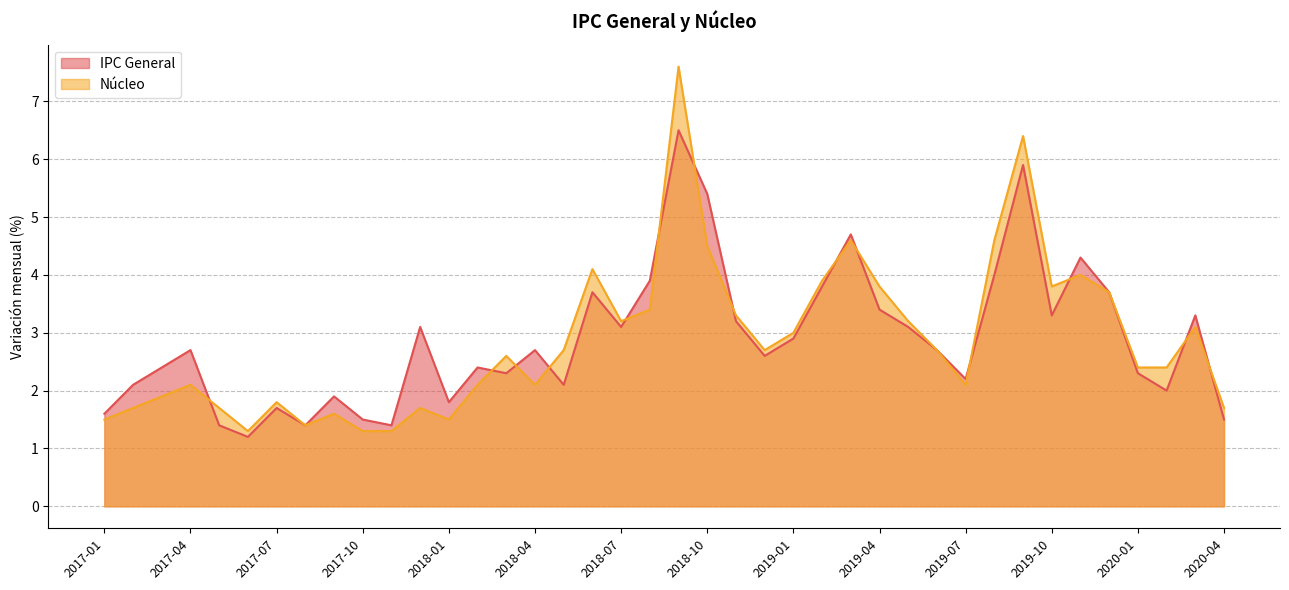

How many interior local valleys does the IPC General series have?

11